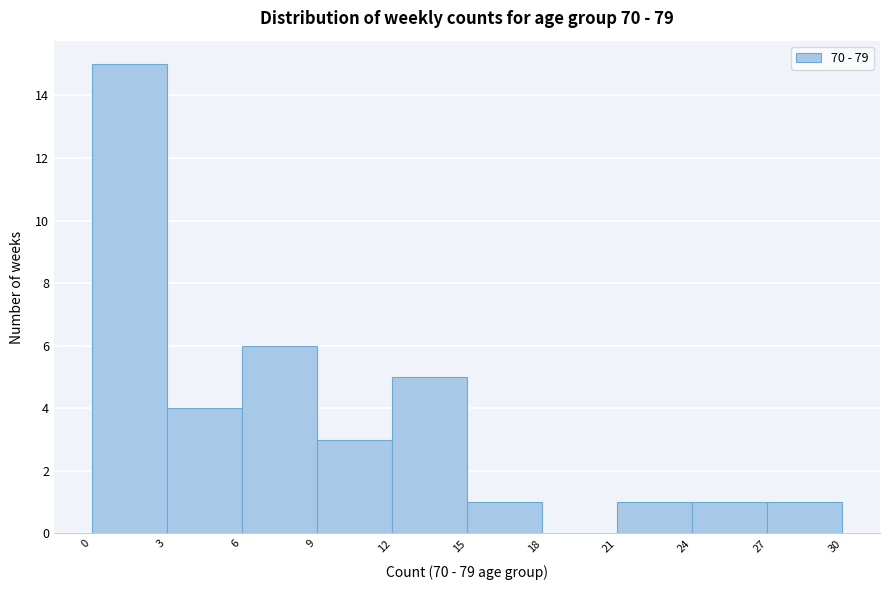

Over which range of the x-axis is the bar tallest?

0 to 3